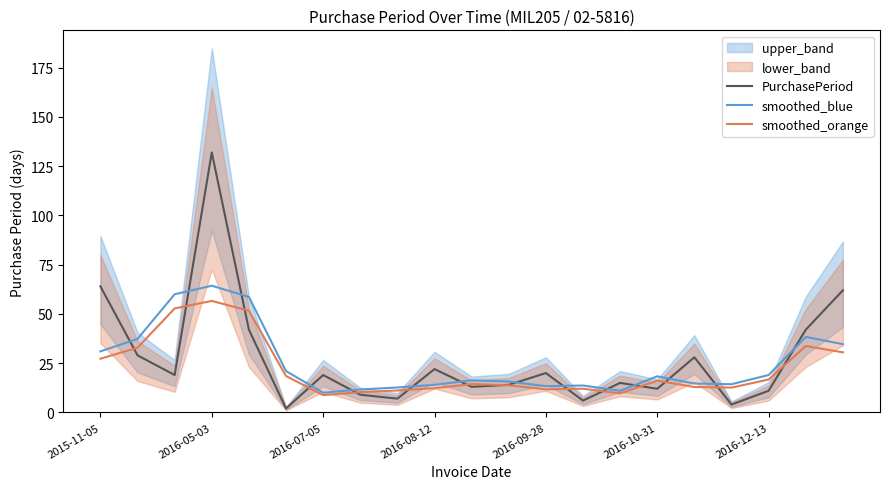

What is the highest value of the smoothed_blue series?

64.3